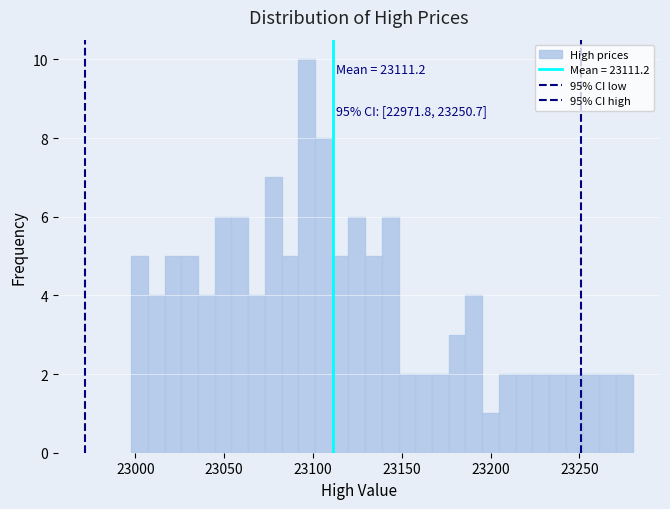

Around what value on the x-axis is the tallest bar? Give the approximate position of its centre, as read against the axis.

23095